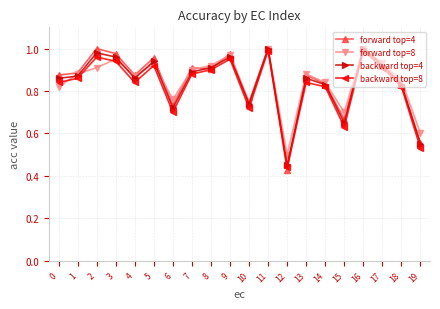

The backward top=8 series shows 0.9 at 9. True or false?

True